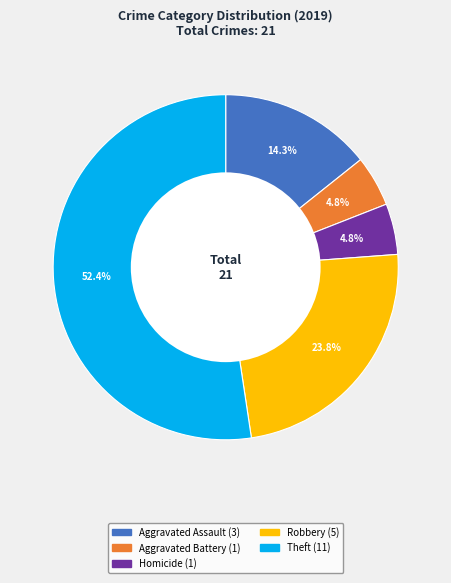

Does any single category account for the majority?

Yes